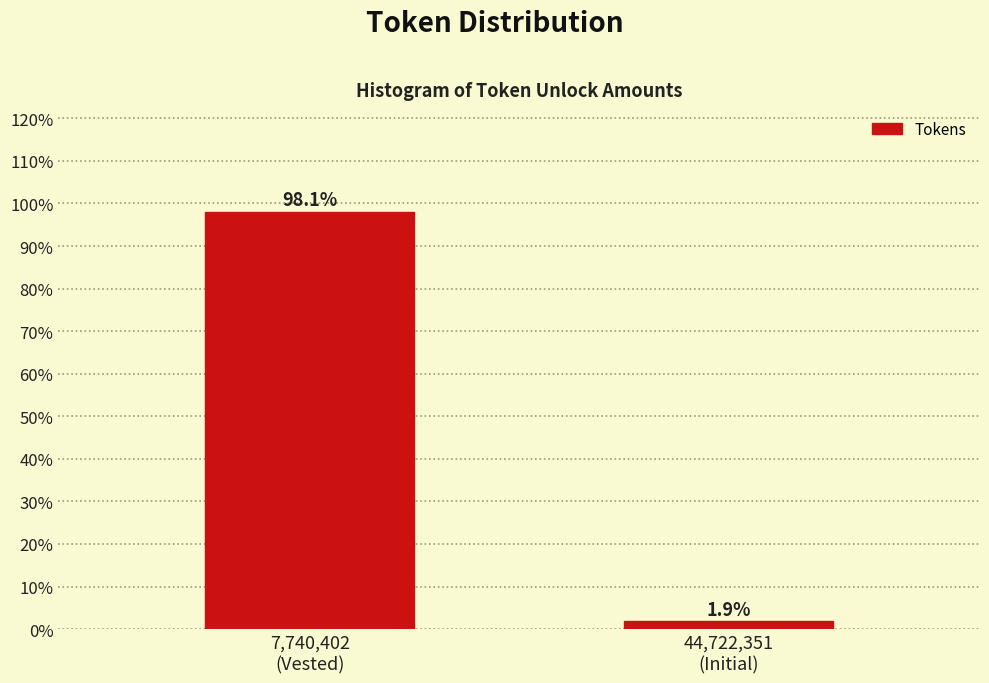

Reading right to left, transcribe all the data shown in this chart.

1.9	98.1